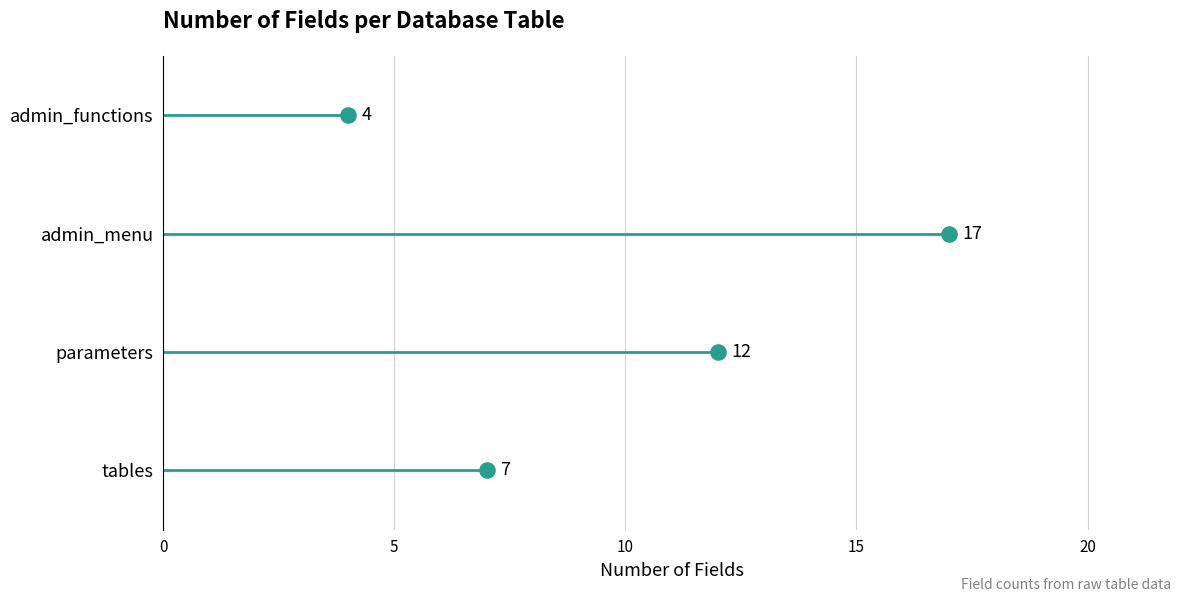

Between 10 and 0, which is larger?

10